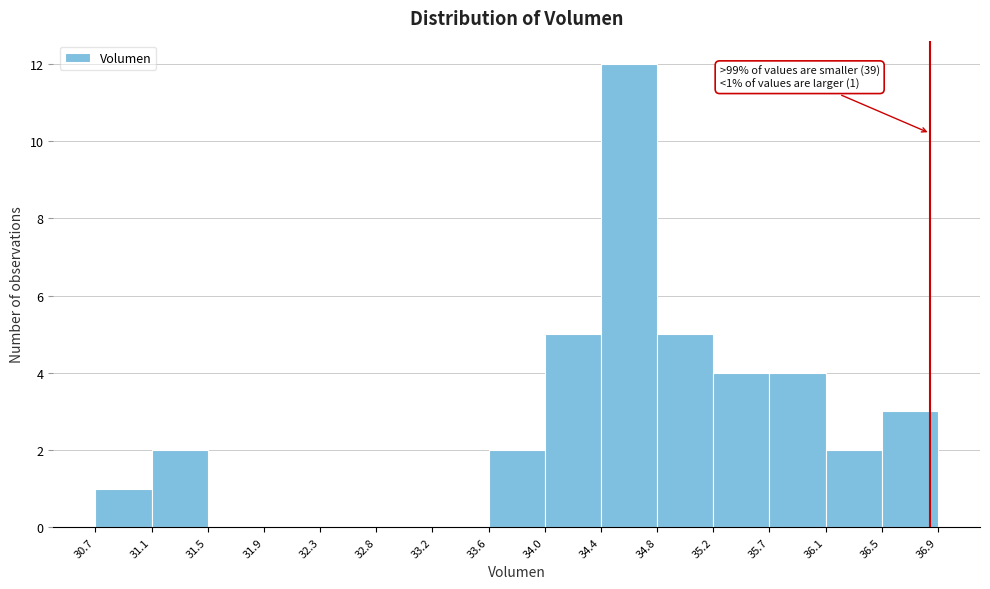

Over which range of the x-axis is the bar tallest?

34.4 to 34.8